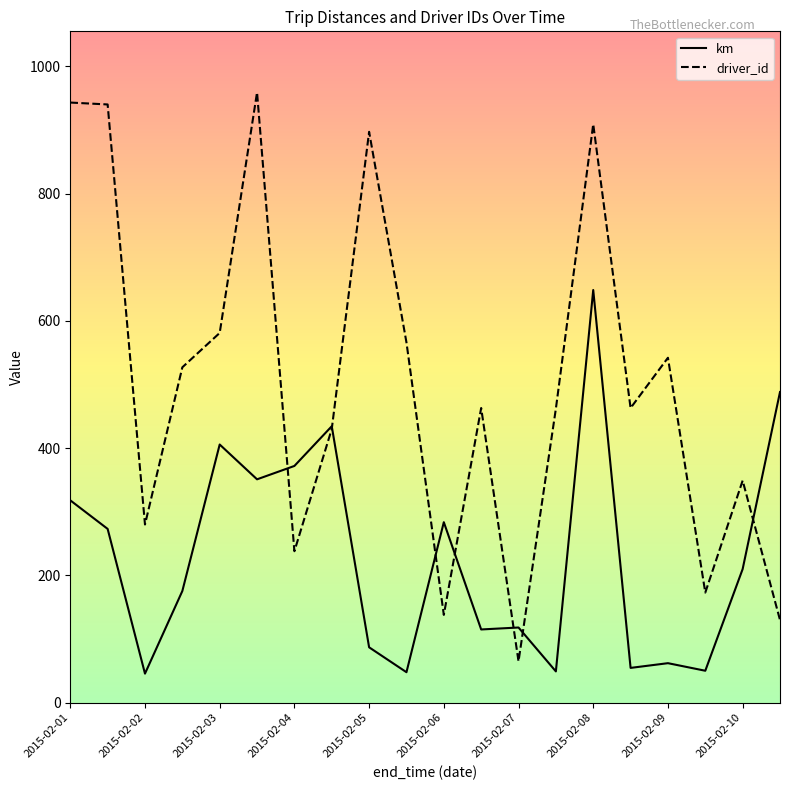

How many lines are shown in the chart?

2